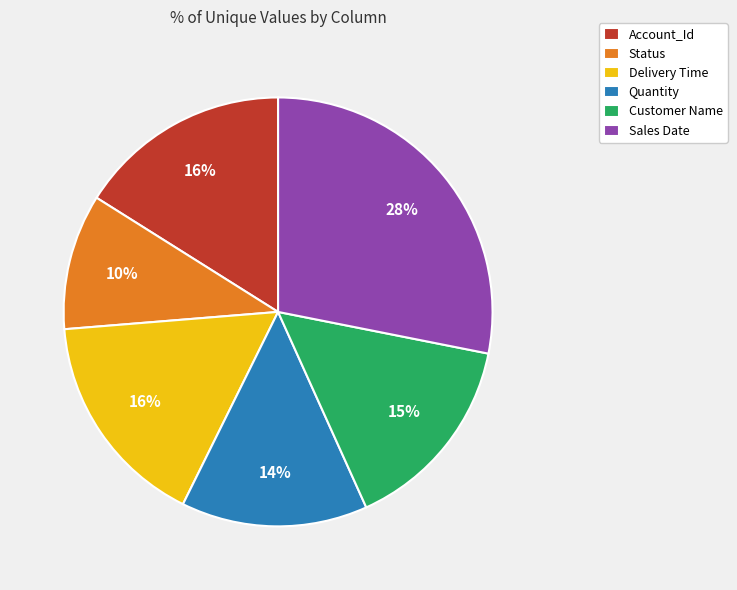

Which slice is the smallest?

Status